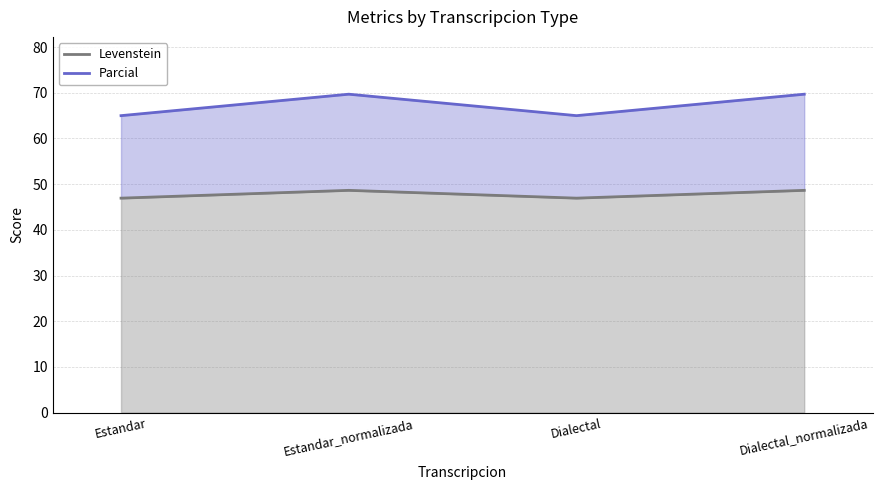

At how many categories does at least one series exceed 65?

2